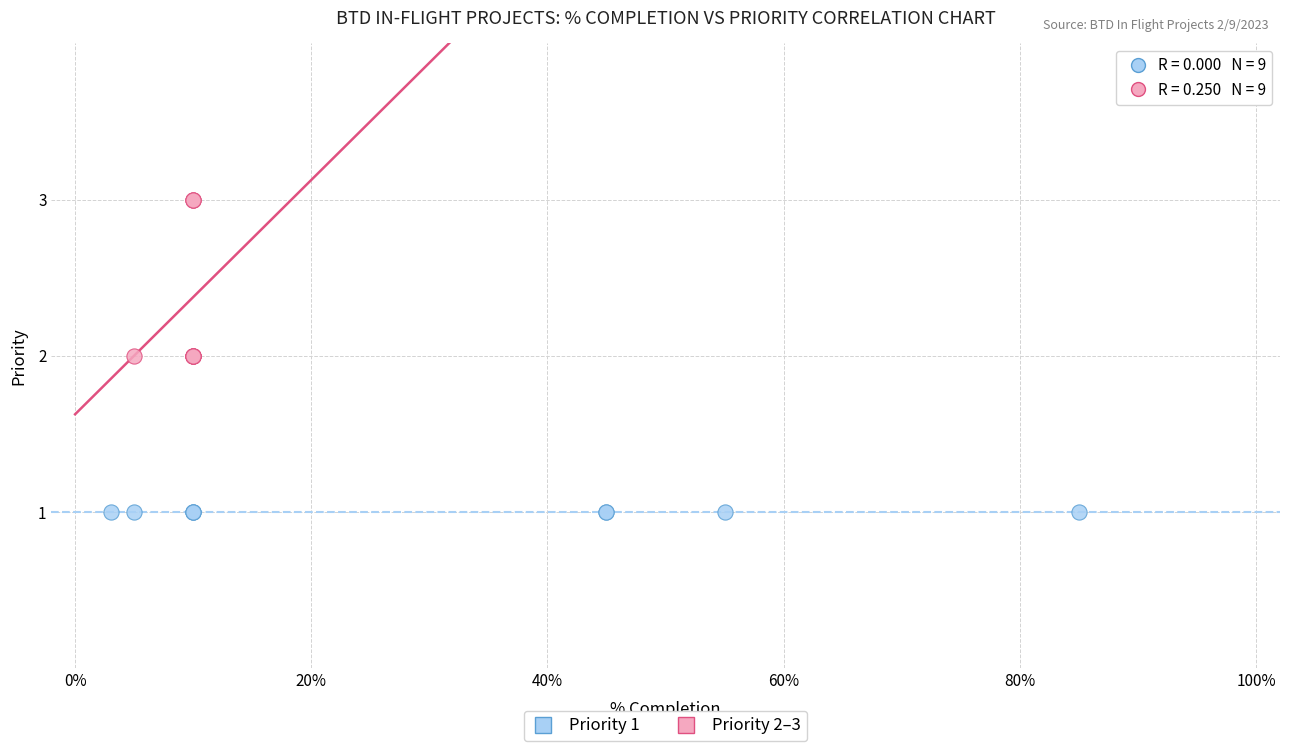

Which series contains the lowest Y value?

Priority 1